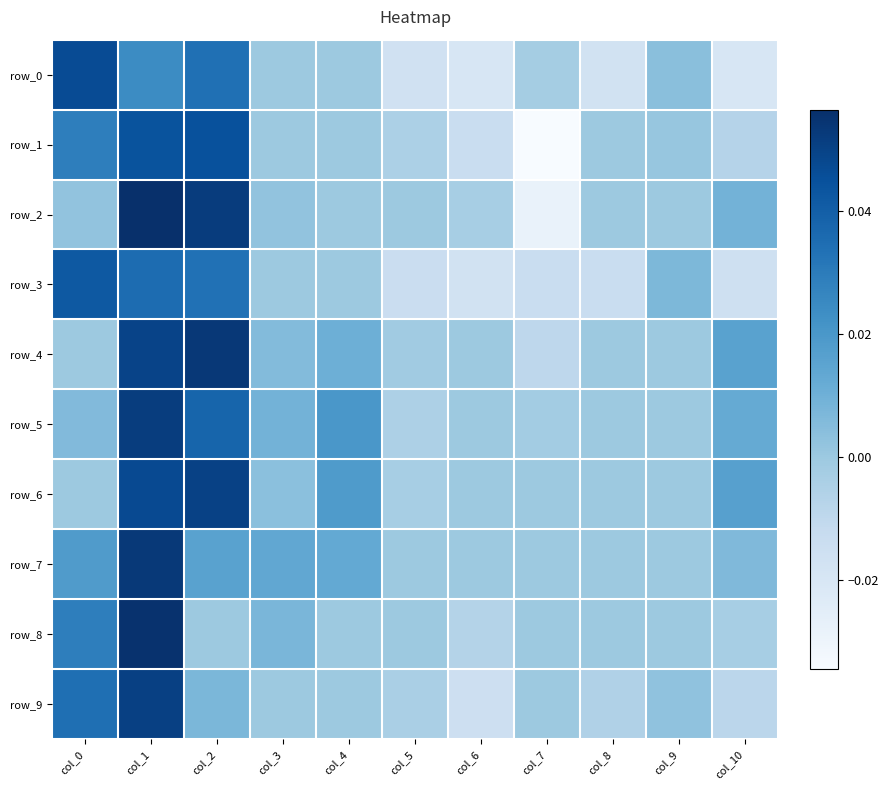

What is the total value across all series at col_6?

-0.1